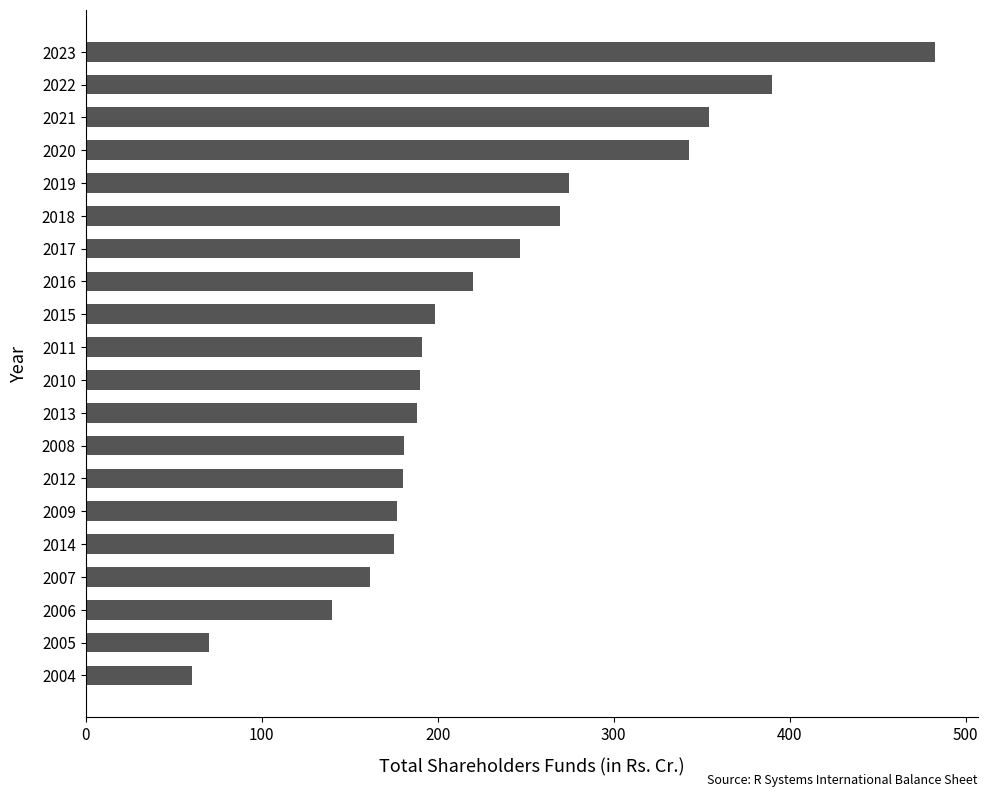

What is the greatest value displayed?

482.8